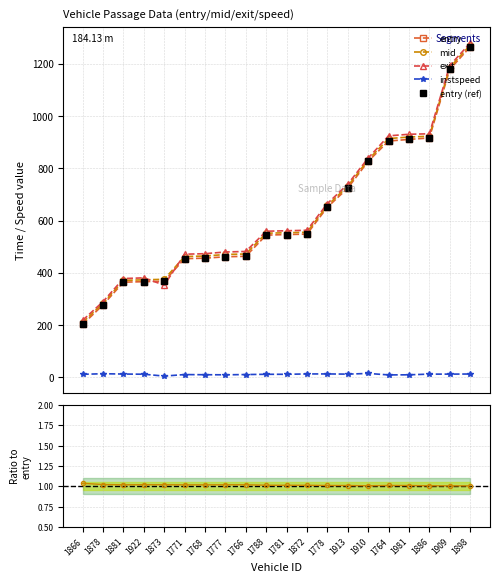

True or false: exit and instspeed cross at least once.

False